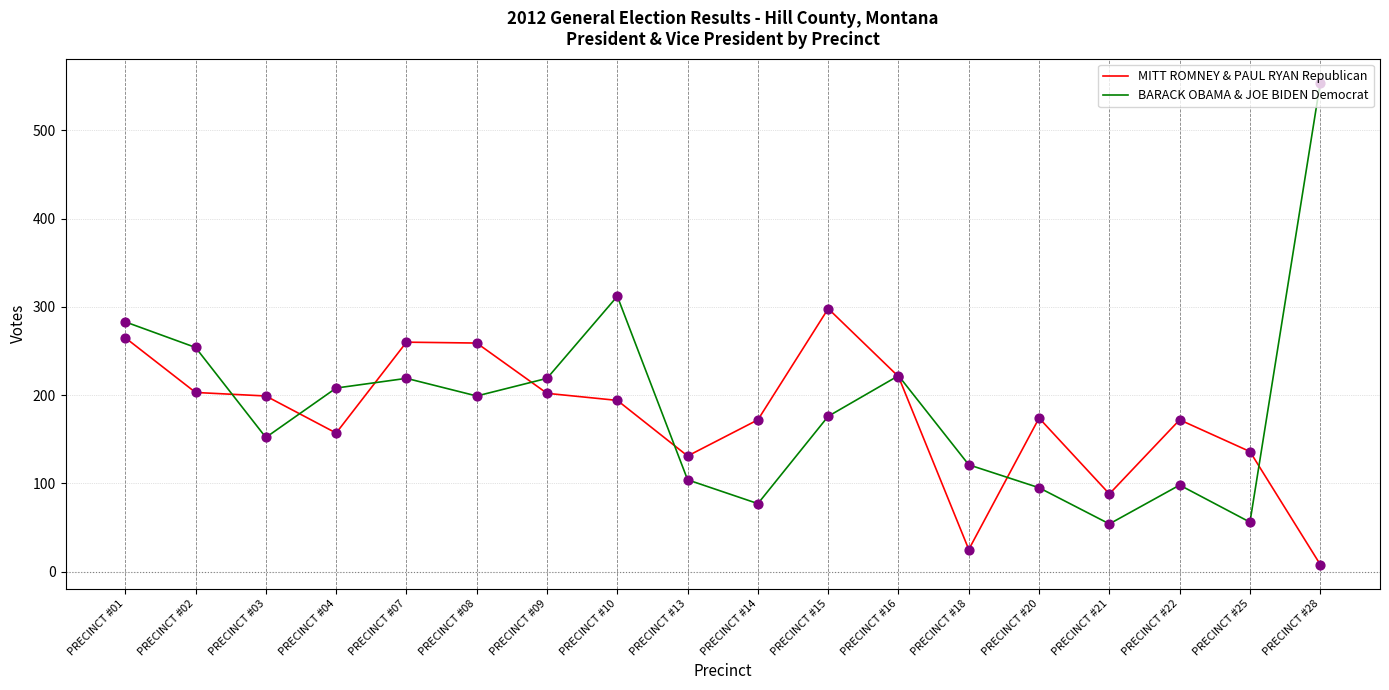

What is the total value across all series at PRECINCT #04?

365